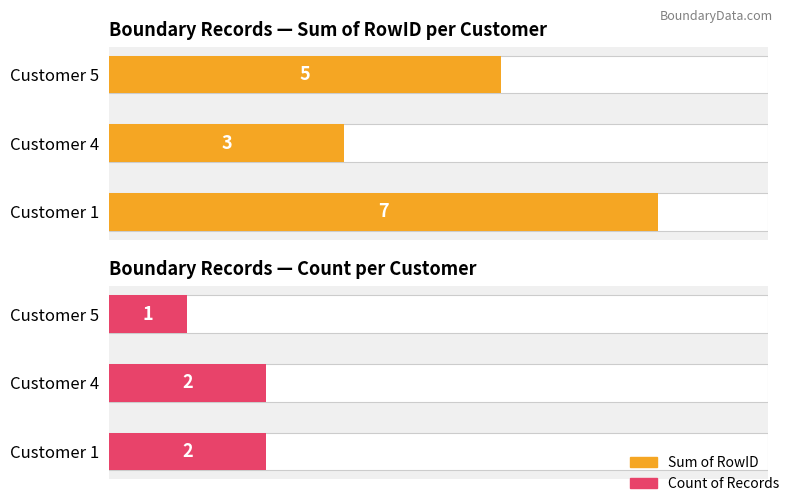

The value of Sum of RowID at Customer 1 is 2. True or false?

False